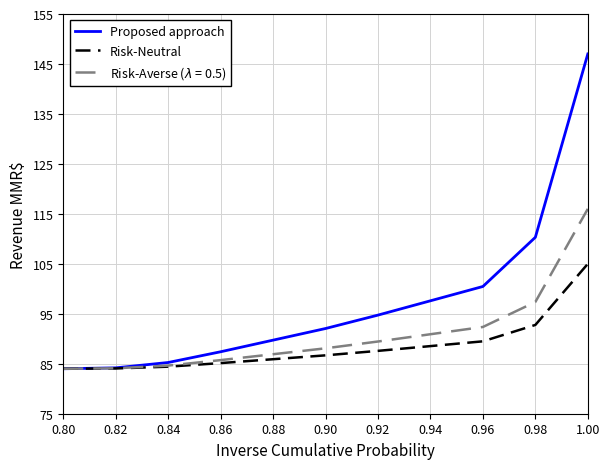

What position from the left is 0.96?

9